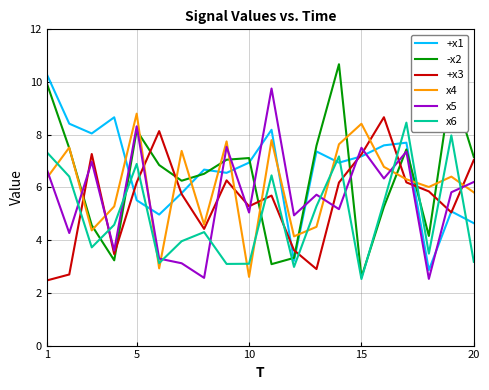

After their last crossing, which series has the higher values: +x1 or x5?

x5